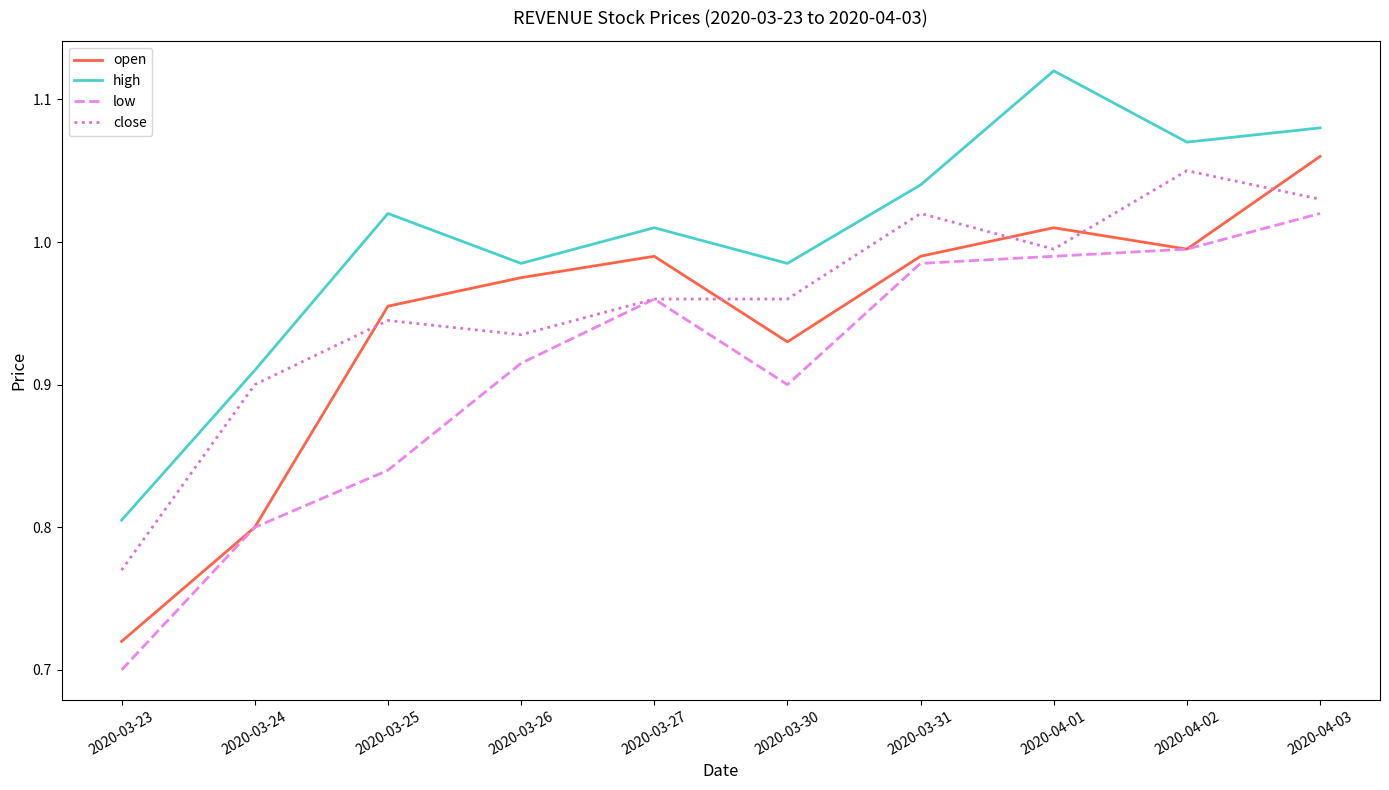

What are all the series names shown in the legend?

open, high, low, close